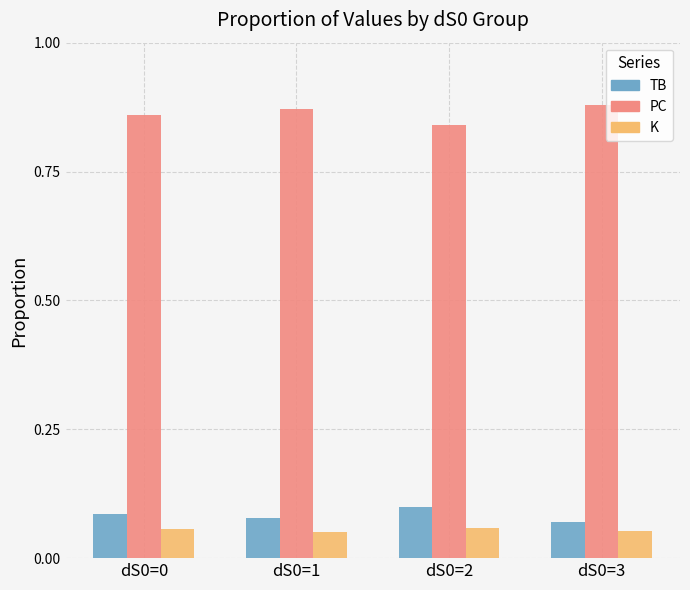

Rank the series by their maximum value, from highest to lowest.

PC, TB, K